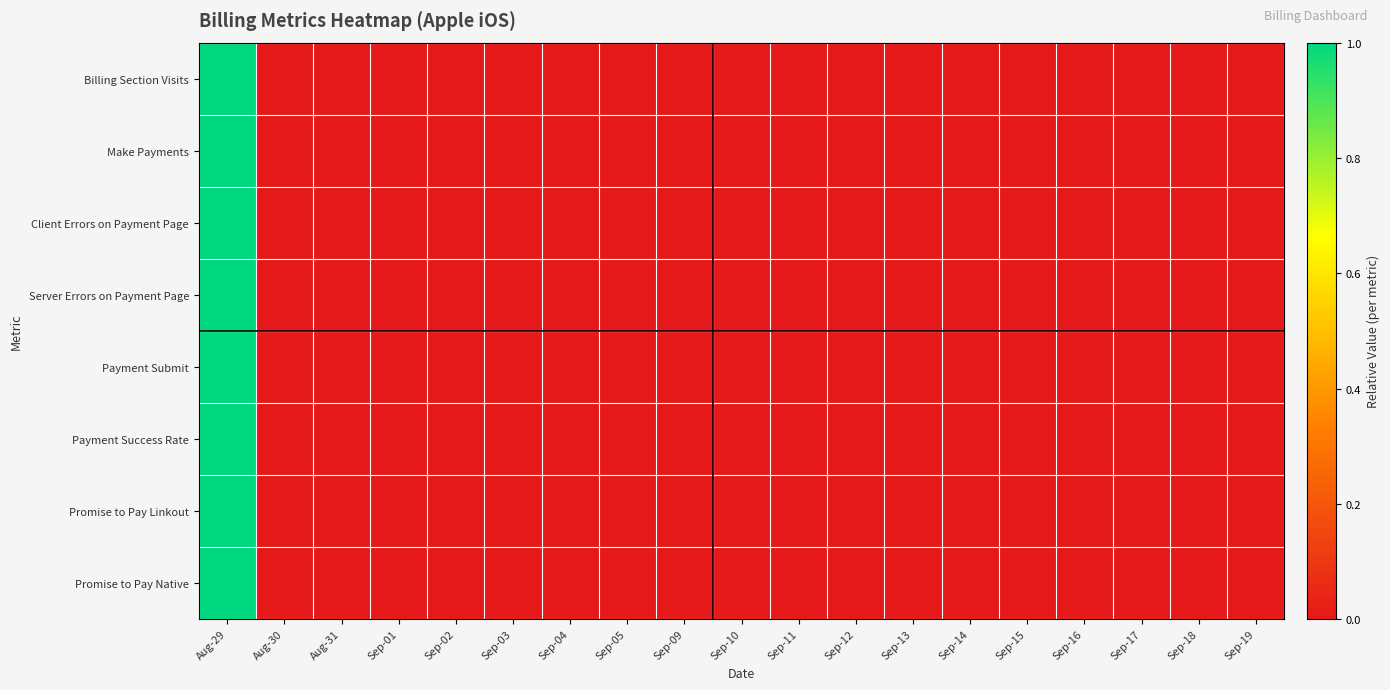

Reading left to right, list all the values displayed in this chart.

Billing Section Visits: Aug-29=1.0	Aug-30=0.0	Aug-31=0.0	Sep-01=0.0	Sep-02=0.0	Sep-03=0.0	Sep-04=0.0	Sep-05=0.0	Sep-09=0.0	Sep-10=0.0	Sep-11=0.0	Sep-12=0.0	Sep-13=0.0	Sep-14=0.0	Sep-15=0.0	Sep-16=0.0	Sep-17=0.0	Sep-18=0.0	Sep-19=0.0
Make Payments: Aug-29=1.0	Aug-30=0.0	Aug-31=0.0	Sep-01=0.0	Sep-02=0.0	Sep-03=0.0	Sep-04=0.0	Sep-05=0.0	Sep-09=0.0	Sep-10=0.0	Sep-11=0.0	Sep-12=0.0	Sep-13=0.0	Sep-14=0.0	Sep-15=0.0	Sep-16=0.0	Sep-17=0.0	Sep-18=0.0	Sep-19=0.0
Client Errors on Payment Page: Aug-29=1.0	Aug-30=0.0	Aug-31=0.0	Sep-01=0.0	Sep-02=0.0	Sep-03=0.0	Sep-04=0.0	Sep-05=0.0	Sep-09=0.0	Sep-10=0.0	Sep-11=0.0	Sep-12=0.0	Sep-13=0.0	Sep-14=0.0	Sep-15=0.0	Sep-16=0.0	Sep-17=0.0	Sep-18=0.0	Sep-19=0.0
Server Errors on Payment Page: Aug-29=1.0	Aug-30=0.0	Aug-31=0.0	Sep-01=0.0	Sep-02=0.0	Sep-03=0.0	Sep-04=0.0	Sep-05=0.0	Sep-09=0.0	Sep-10=0.0	Sep-11=0.0	Sep-12=0.0	Sep-13=0.0	Sep-14=0.0	Sep-15=0.0	Sep-16=0.0	Sep-17=0.0	Sep-18=0.0	Sep-19=0.0
Payment Submit: Aug-29=1.0	Aug-30=0.0	Aug-31=0.0	Sep-01=0.0	Sep-02=0.0	Sep-03=0.0	Sep-04=0.0	Sep-05=0.0	Sep-09=0.0	Sep-10=0.0	Sep-11=0.0	Sep-12=0.0	Sep-13=0.0	Sep-14=0.0	Sep-15=0.0	Sep-16=0.0	Sep-17=0.0	Sep-18=0.0	Sep-19=0.0
Payment Success Rate: Aug-29=1.0	Aug-30=0.0	Aug-31=0.0	Sep-01=0.0	Sep-02=0.0	Sep-03=0.0	Sep-04=0.0	Sep-05=0.0	Sep-09=0.0	Sep-10=0.0	Sep-11=0.0	Sep-12=0.0	Sep-13=0.0	Sep-14=0.0	Sep-15=0.0	Sep-16=0.0	Sep-17=0.0	Sep-18=0.0	Sep-19=0.0
Promise to Pay Linkout: Aug-29=1.0	Aug-30=0.0	Aug-31=0.0	Sep-01=0.0	Sep-02=0.0	Sep-03=0.0	Sep-04=0.0	Sep-05=0.0	Sep-09=0.0	Sep-10=0.0	Sep-11=0.0	Sep-12=0.0	Sep-13=0.0	Sep-14=0.0	Sep-15=0.0	Sep-16=0.0	Sep-17=0.0	Sep-18=0.0	Sep-19=0.0
Promise to Pay Native: Aug-29=1.0	Aug-30=0.0	Aug-31=0.0	Sep-01=0.0	Sep-02=0.0	Sep-03=0.0	Sep-04=0.0	Sep-05=0.0	Sep-09=0.0	Sep-10=0.0	Sep-11=0.0	Sep-12=0.0	Sep-13=0.0	Sep-14=0.0	Sep-15=0.0	Sep-16=0.0	Sep-17=0.0	Sep-18=0.0	Sep-19=0.0